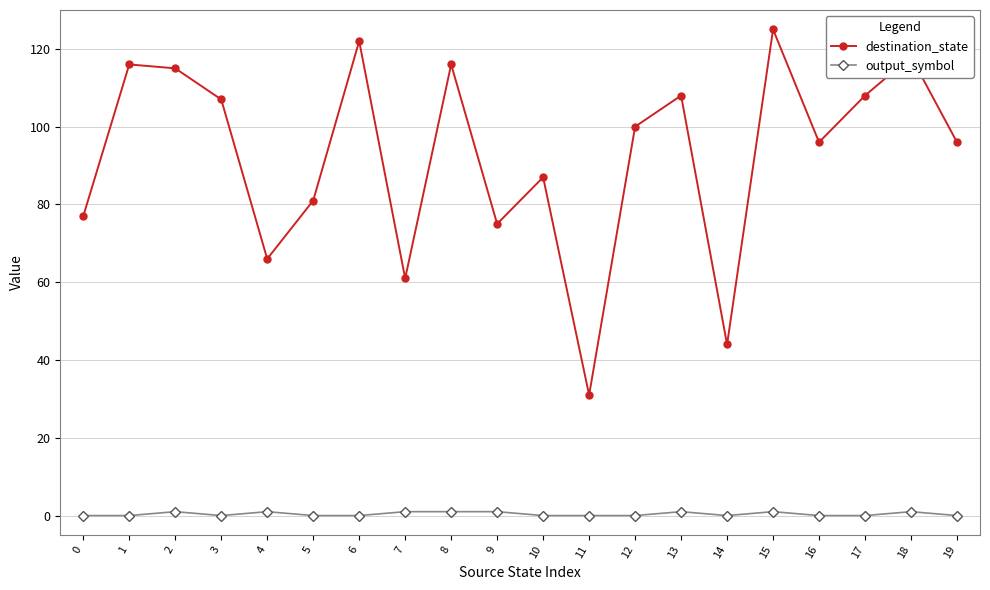

The value of destination_state at 3 is 44. True or false?

False